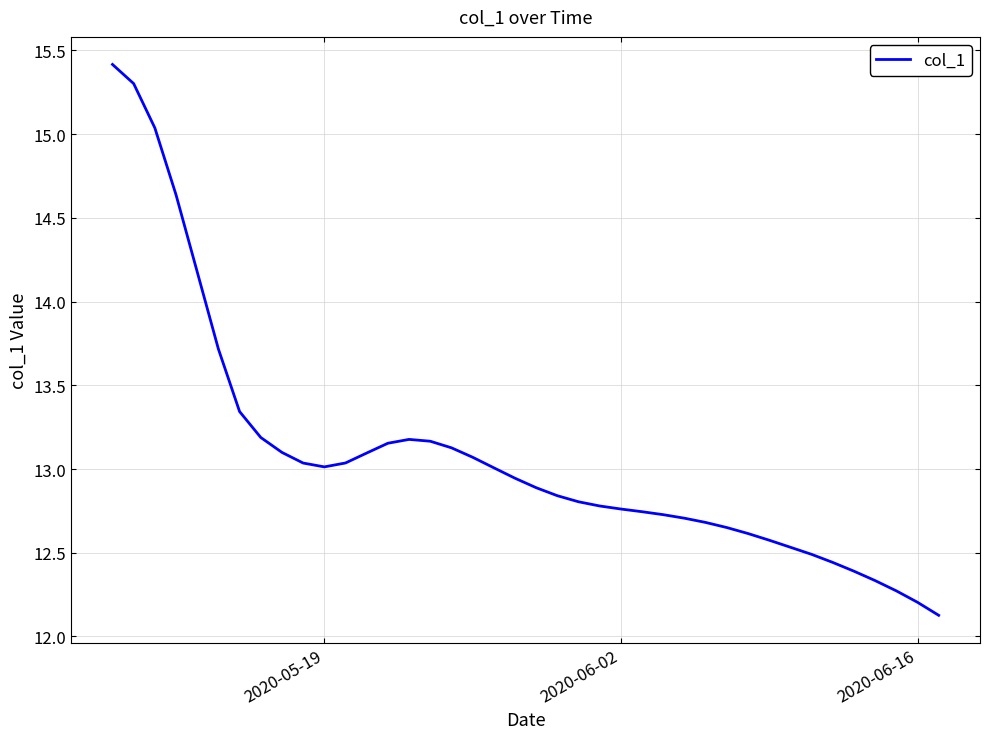

What is the smallest value displayed?

12.1